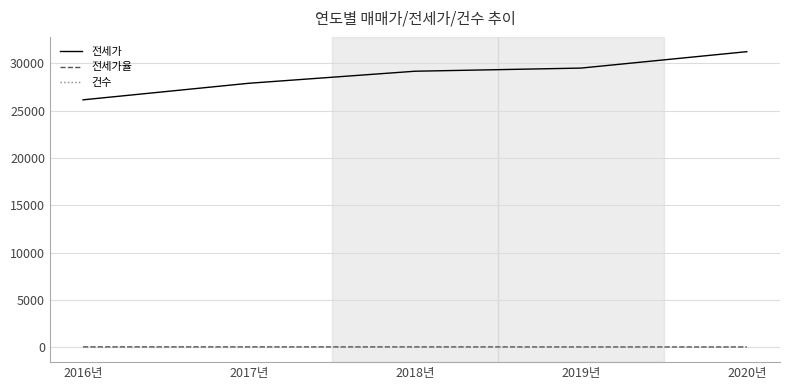

Does the chart display data point markers on the line(s)?

No